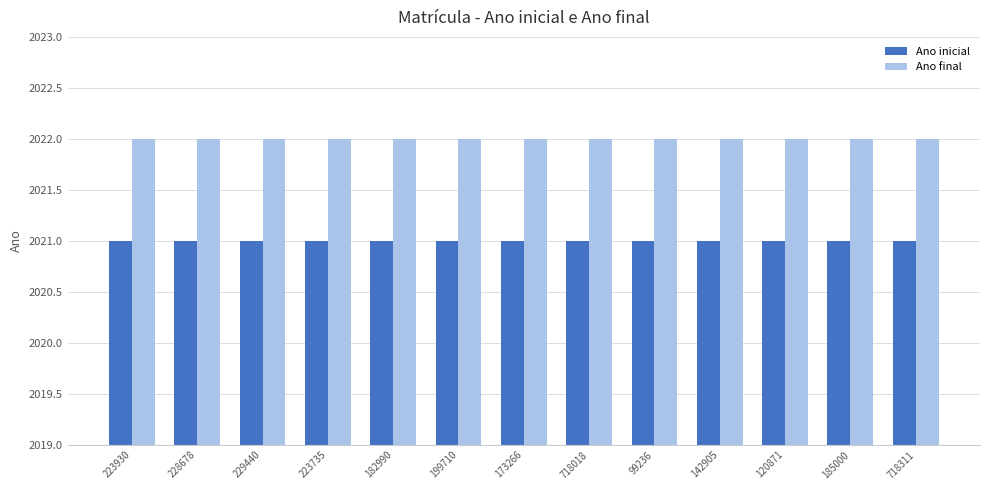

How many bars are there in total?

26